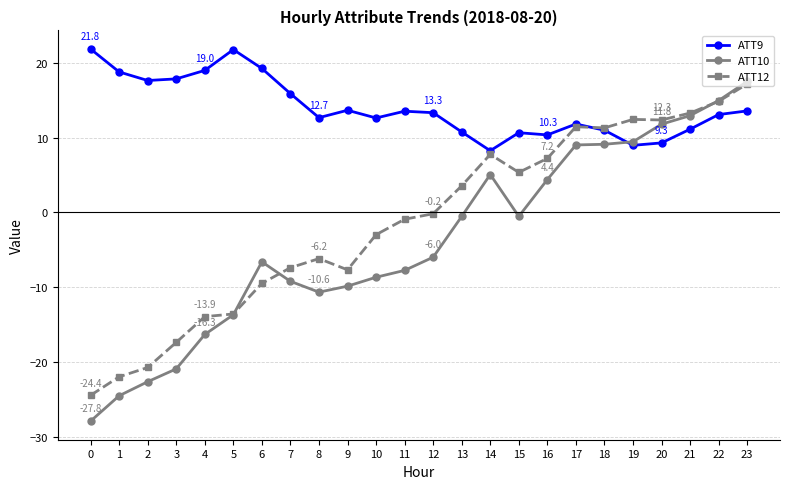

Does the chart display data point markers on the line(s)?

Yes